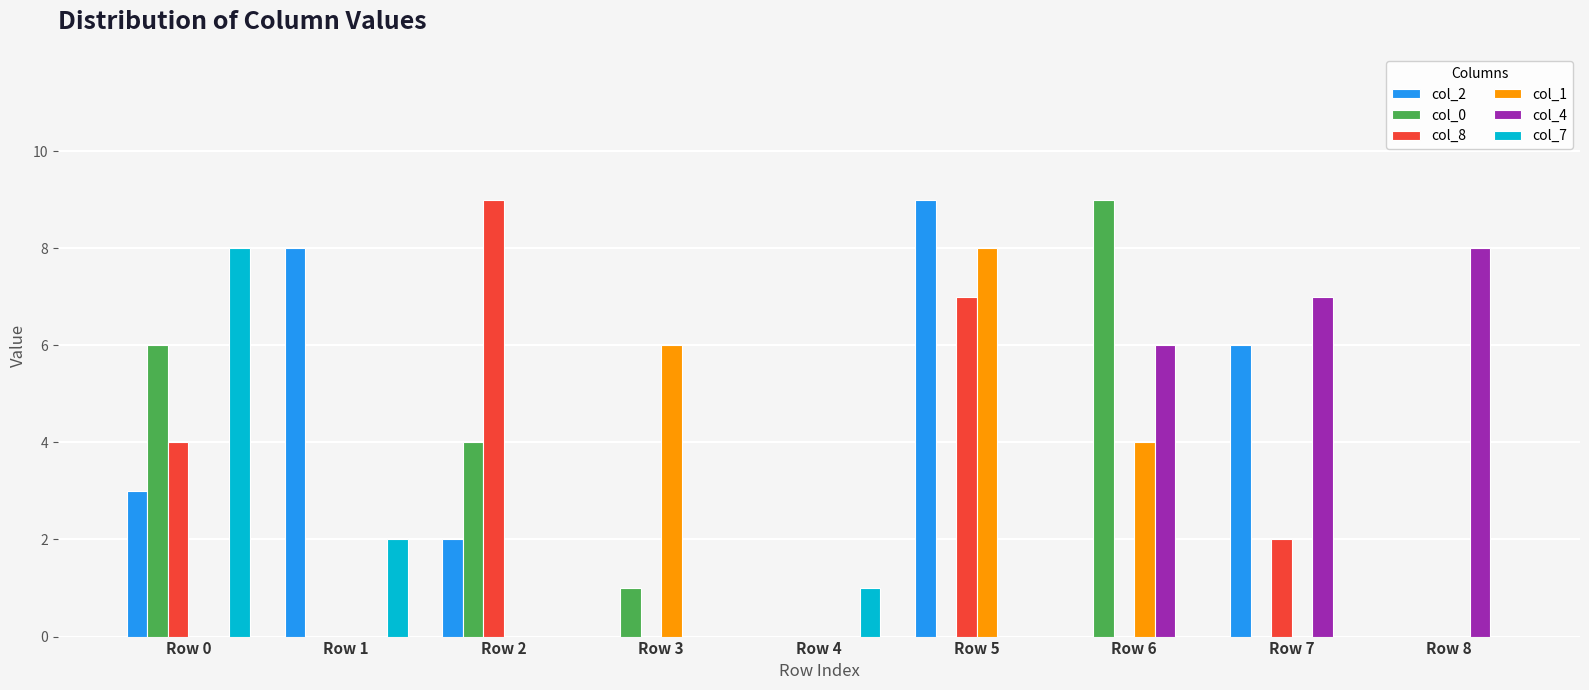

At which label is col_4 closest to 4?

Row 6